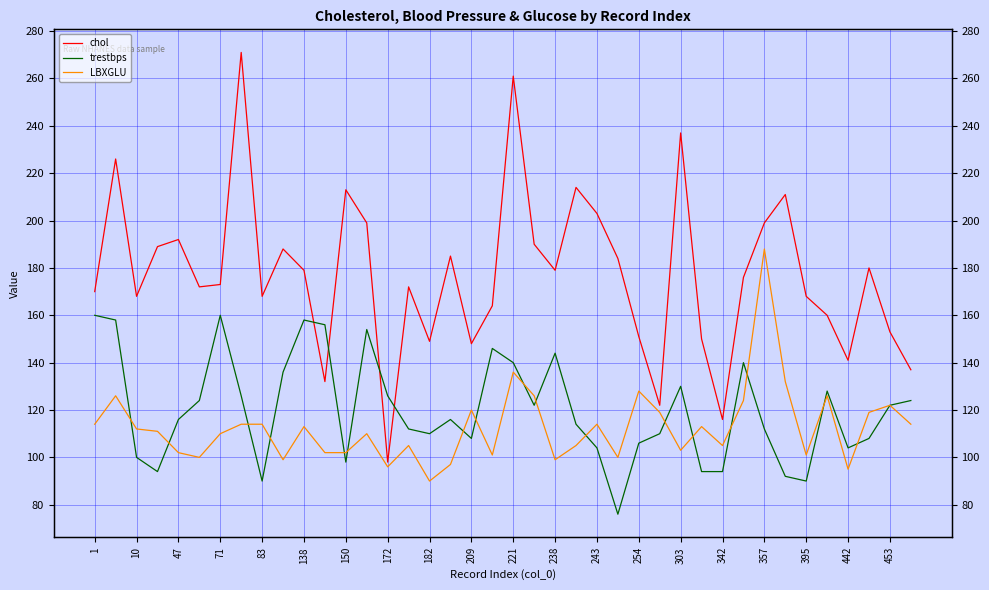

What is the spread (max minus min) of values at 442?

46